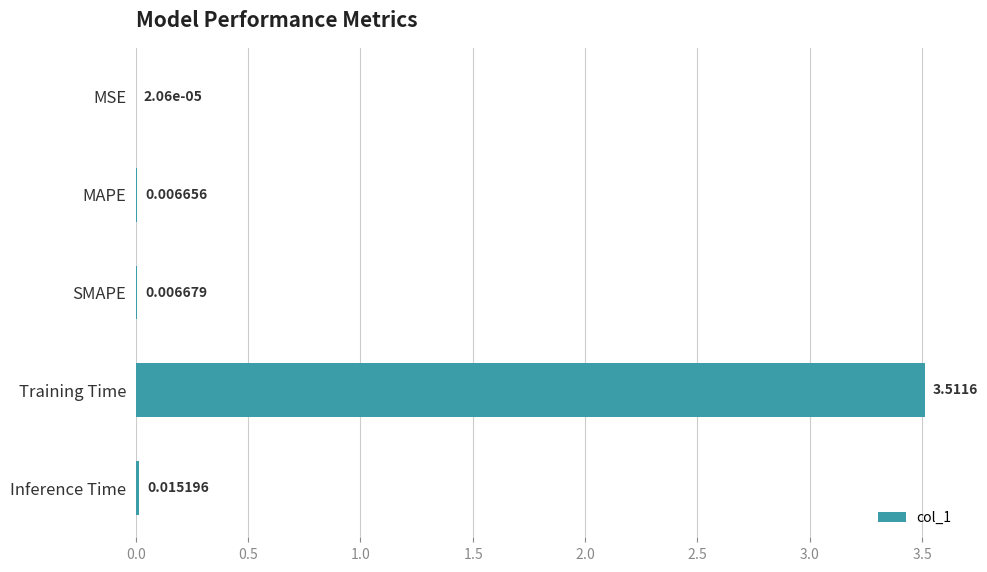

What is the maximum value shown in the chart?

3.5